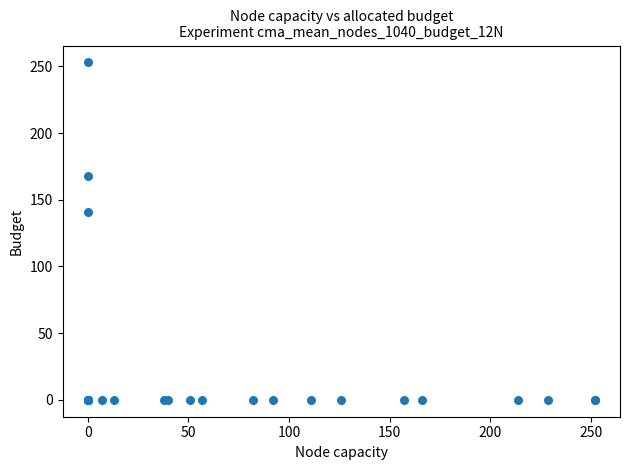

What Y value in the scatter plot is closest to 126?

141